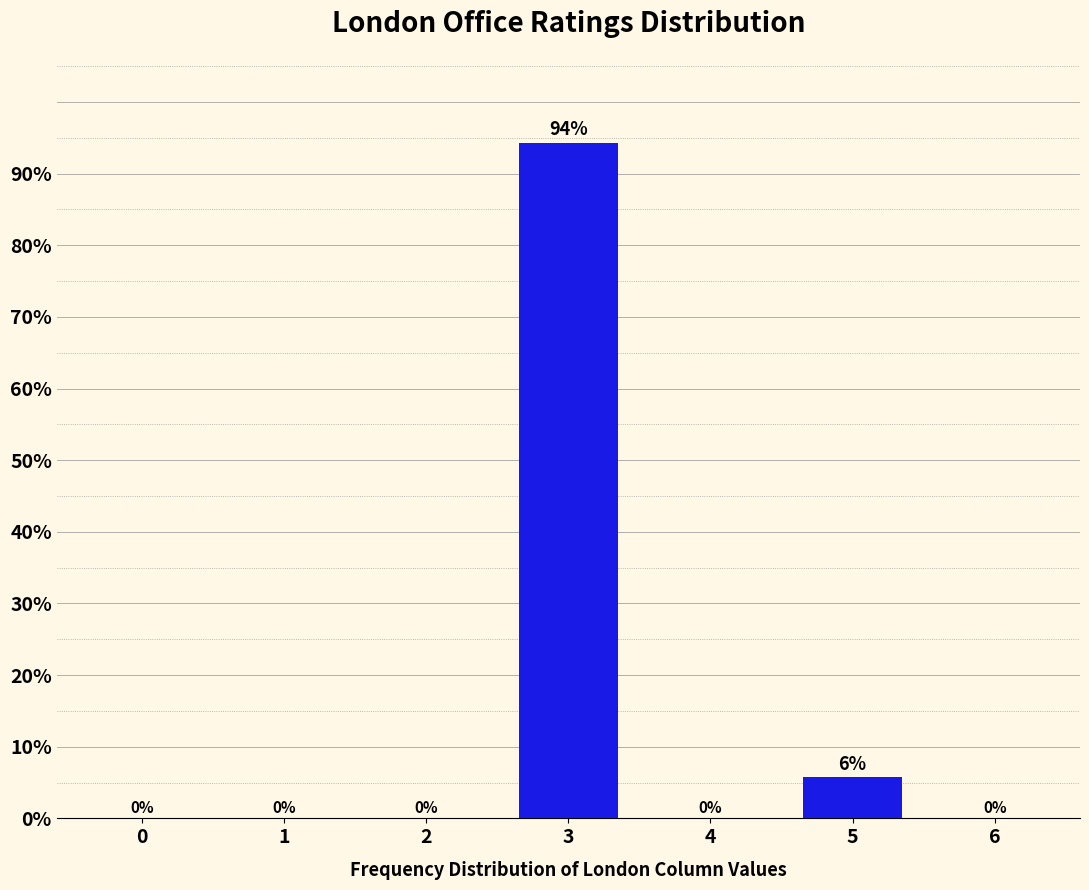

Where is the data nearest to the value 47?

5